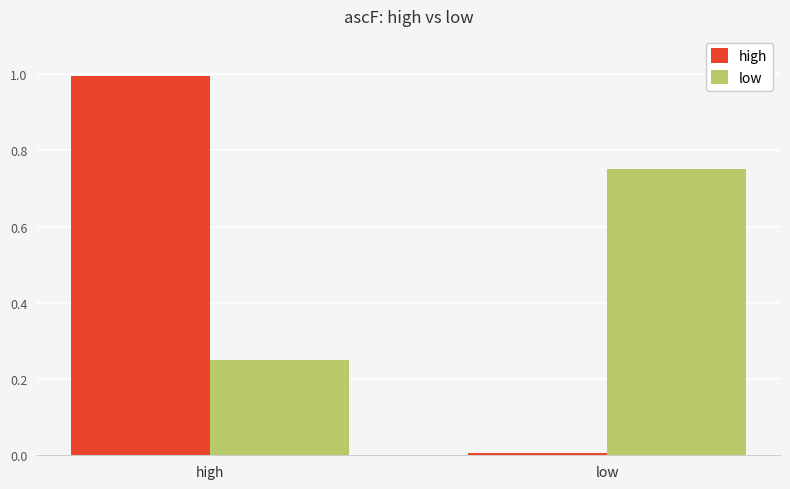

The value of high at high is 0.4. True or false?

False